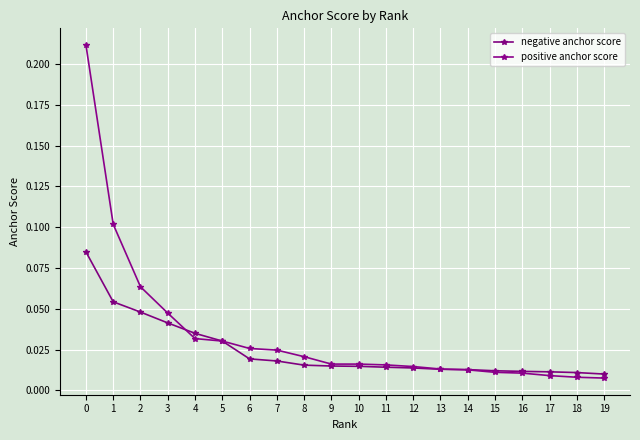

At how many categories does at least one series exceed 0?

20